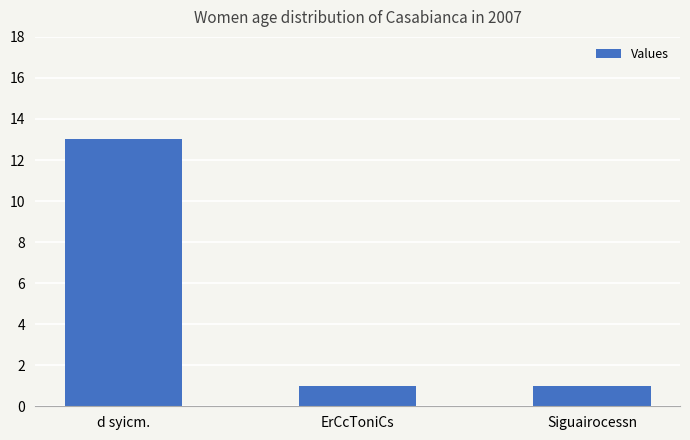

Reading right to left, extract all data points from this chart.

Siguairocessn=1	ErCcToniCs=1	d syicm.=13